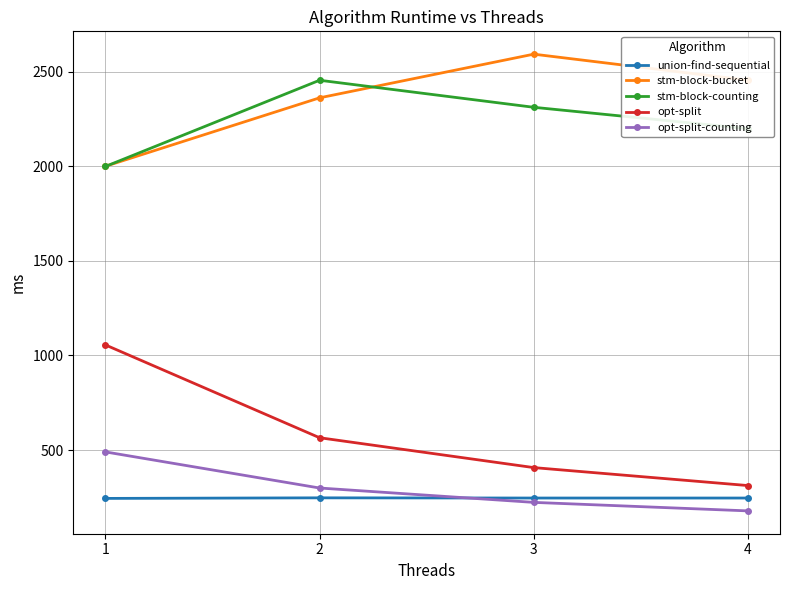

List the series in order of their peak value, highest first.

stm-block-bucket, stm-block-counting, opt-split, opt-split-counting, union-find-sequential